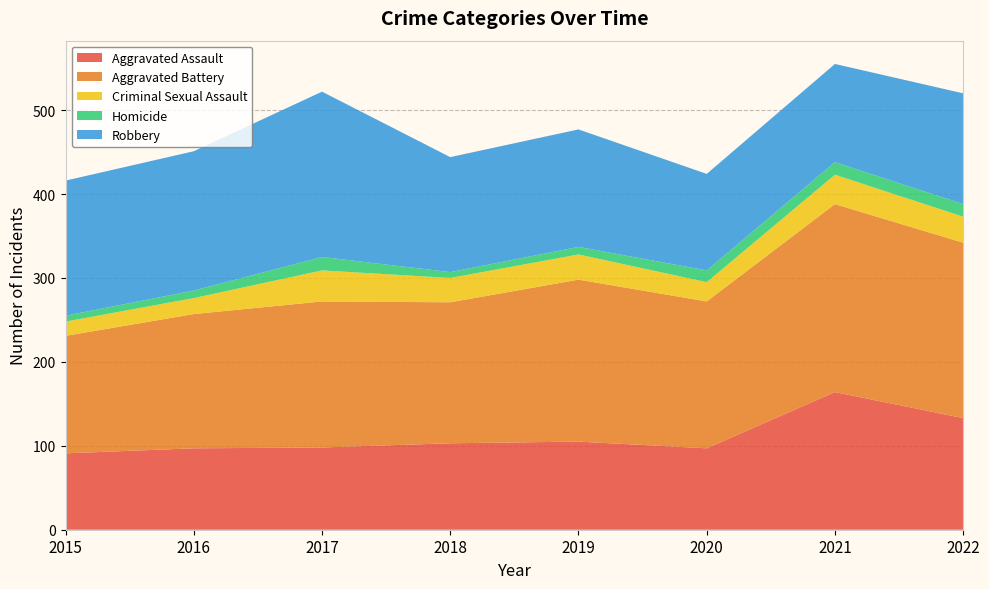

Reading left to right, what are all the values shown in this chart?

Aggravated Assault: 91	97	98	103	105	97	164	133
Aggravated Battery: 140	160	174	168	193	175	224	209
Criminal Sexual Assault: 17	19	37	29	30	23	35	31
Homicide: 7	9	16	7	9	14	15	15
Robbery: 161	166	197	137	140	115	117	132